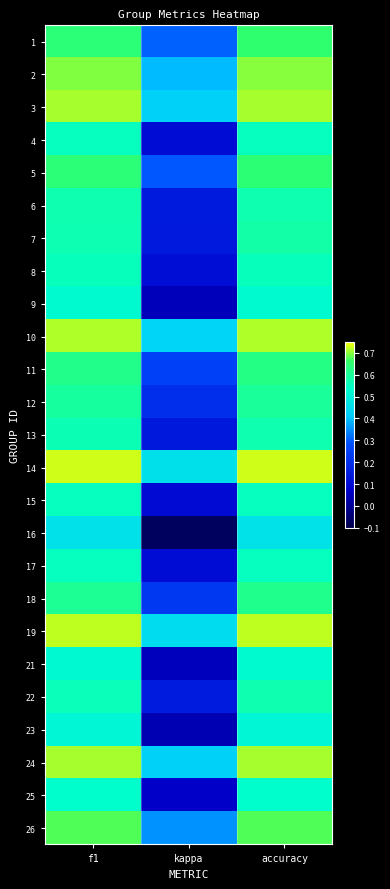

What is the difference between the highest and lowest values at accuracy?

0.3